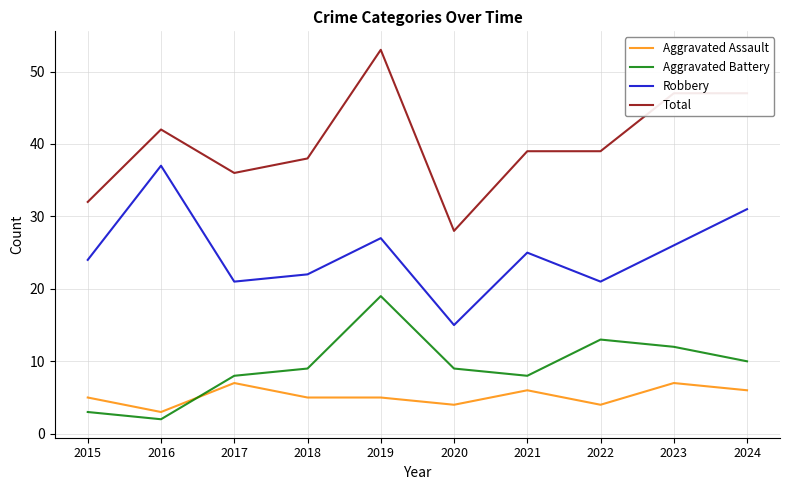

How many lines are shown in the chart?

4